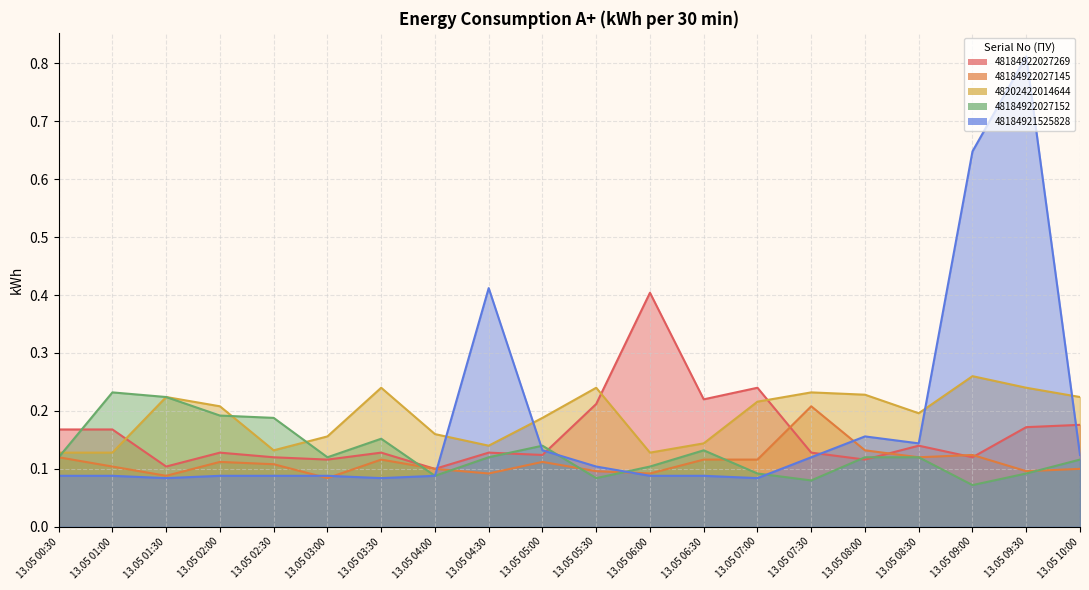

What is the total value across all series at 13.05 00:30?

0.6